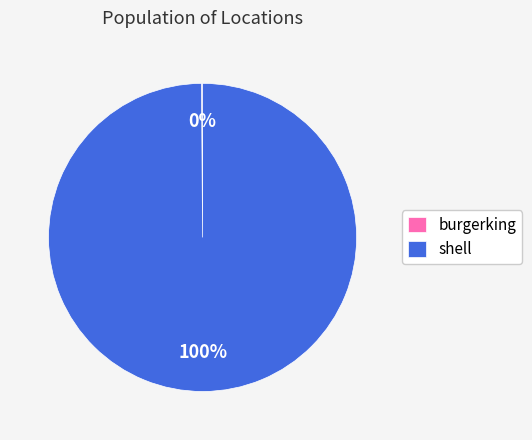

Is shell the majority of the pie?

Yes